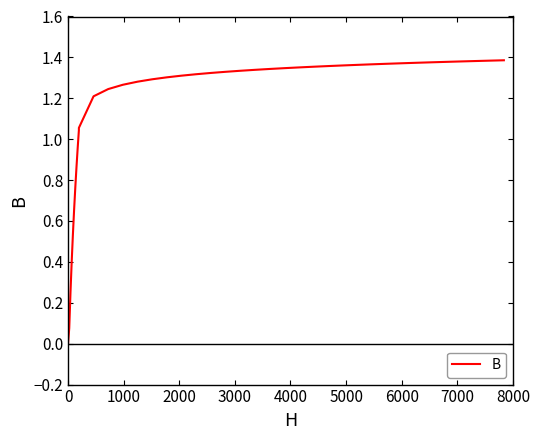

How many values are below 1?

9